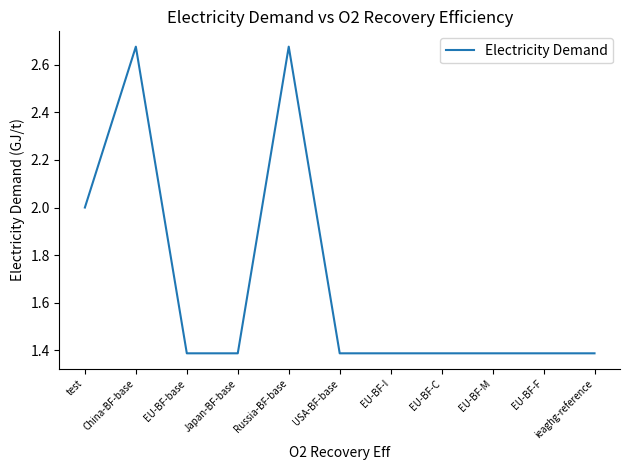

What is the difference between the maximum and minimum values?

1.3